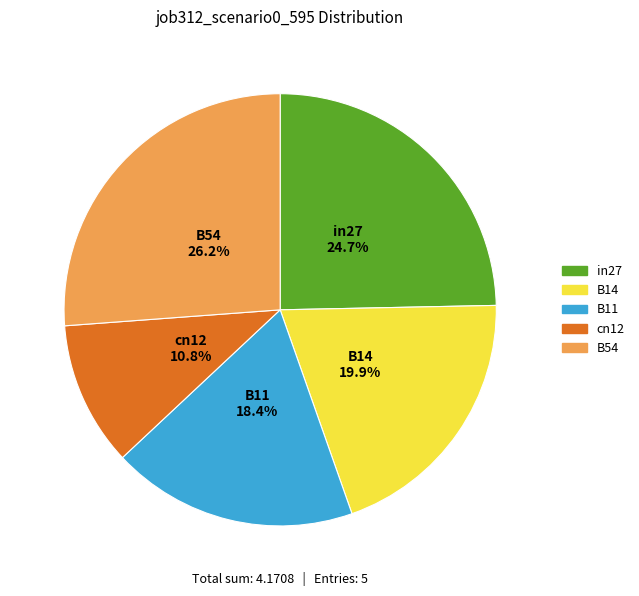

To the nearest percent, what percentage of the pie is B11?

18%